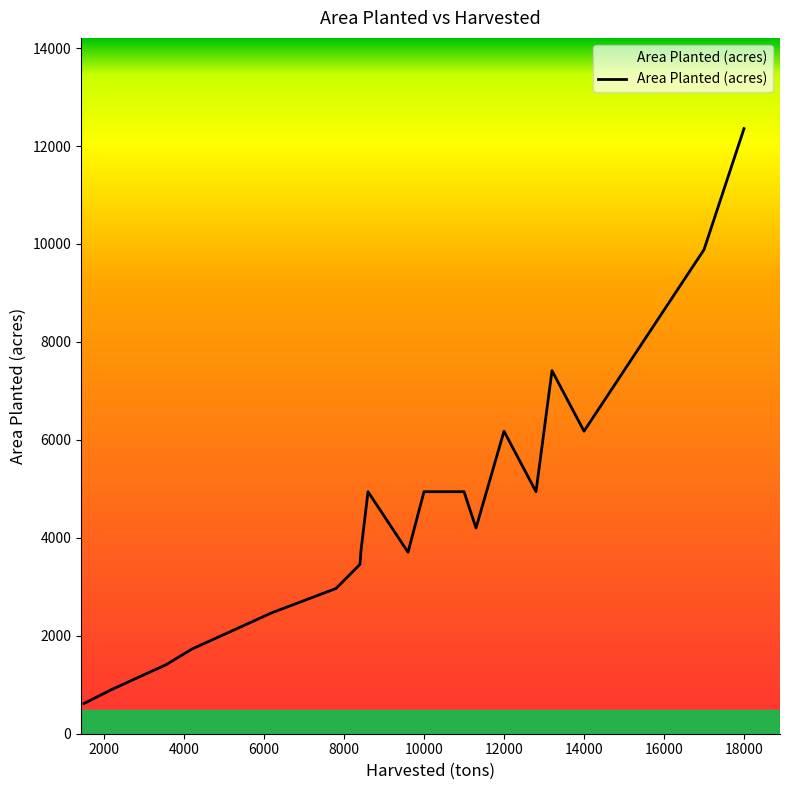

What is the change in value from 12800 to 8400?

-1482.6